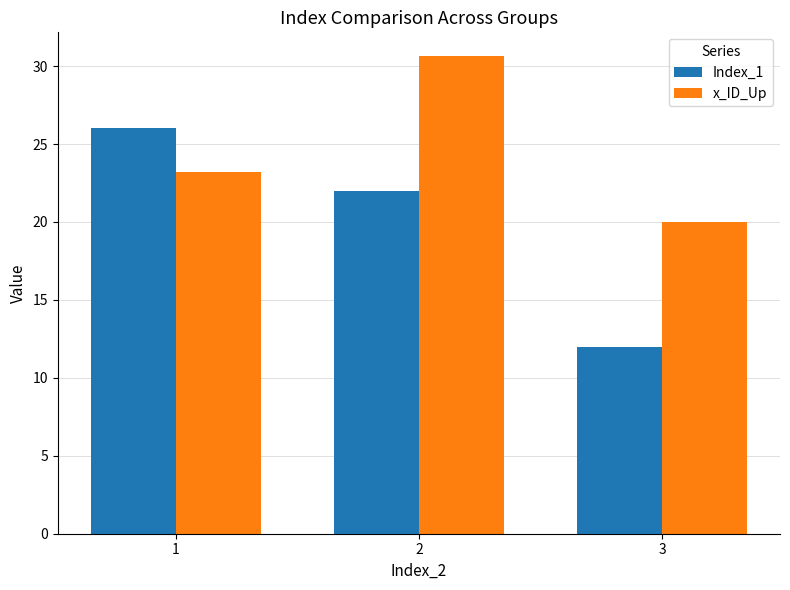

What are all the series names shown in the legend?

Index_1, x_ID_Up